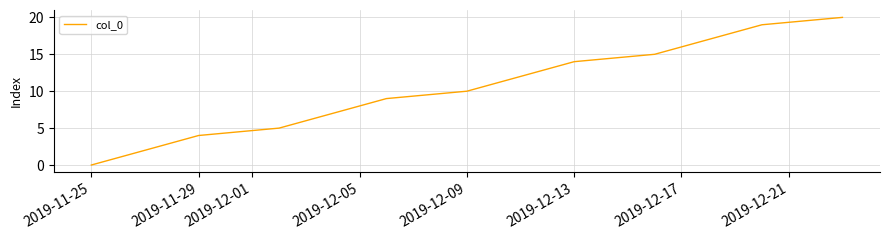

What is the sum of all values?

210